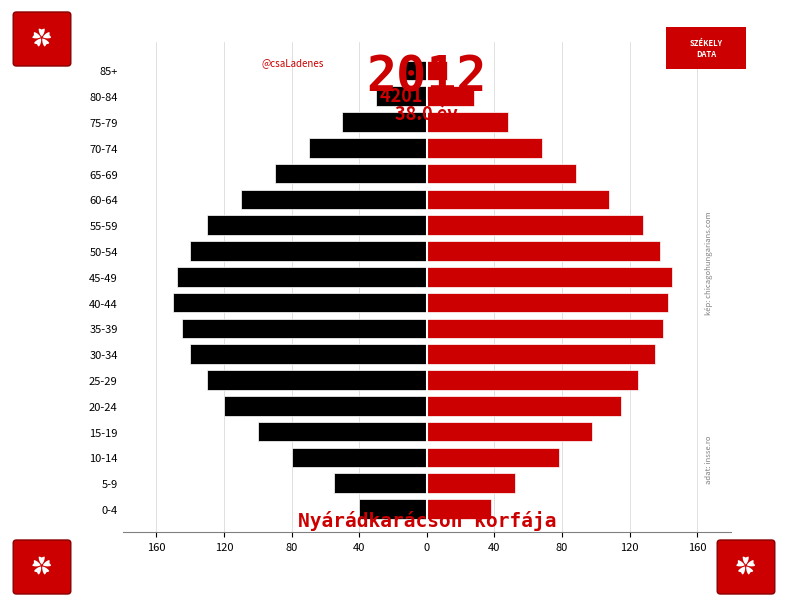

What is the difference between the maximum and second lowest values in the Female series?

117